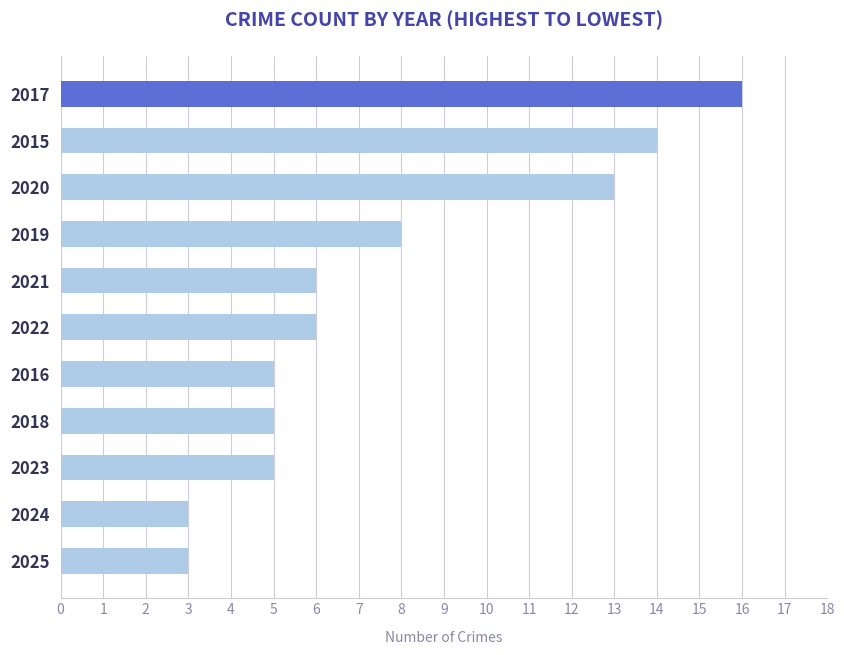

What is the average value?

8